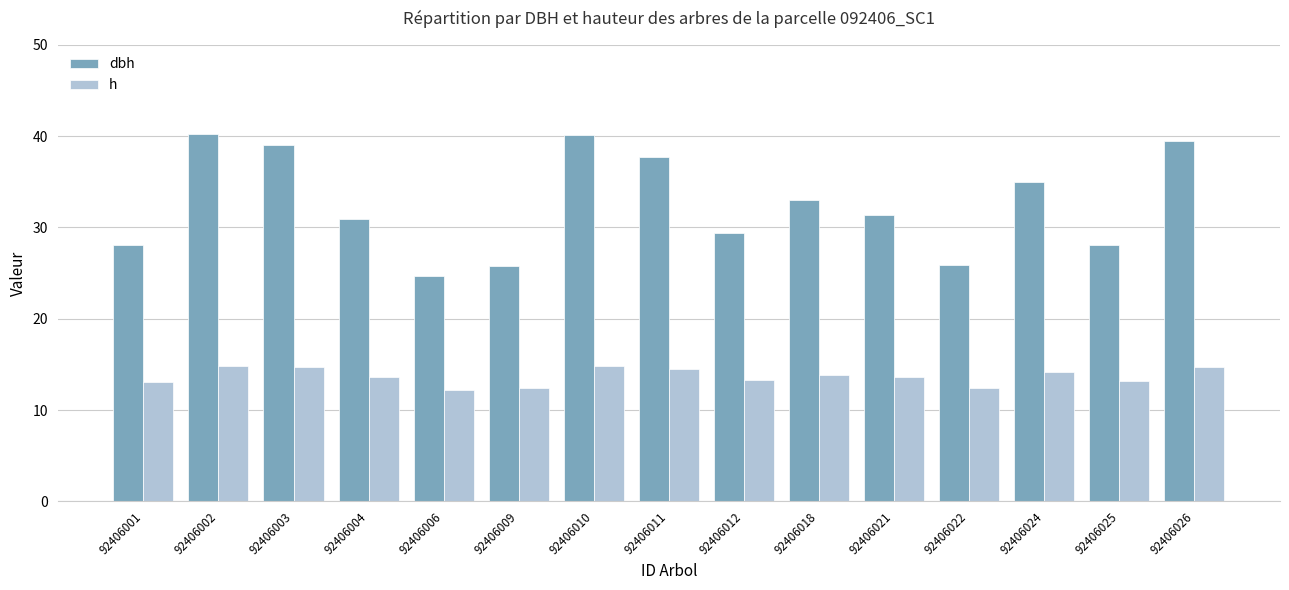

At how many categories does at least one series exceed 32?

7